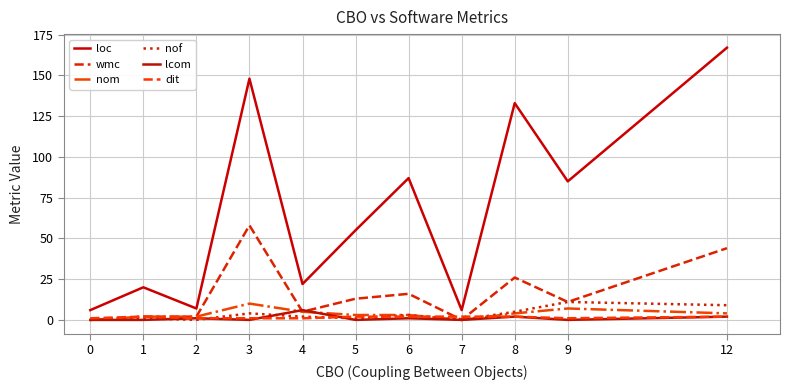

At how many categories does at least one series exceed 6?

9